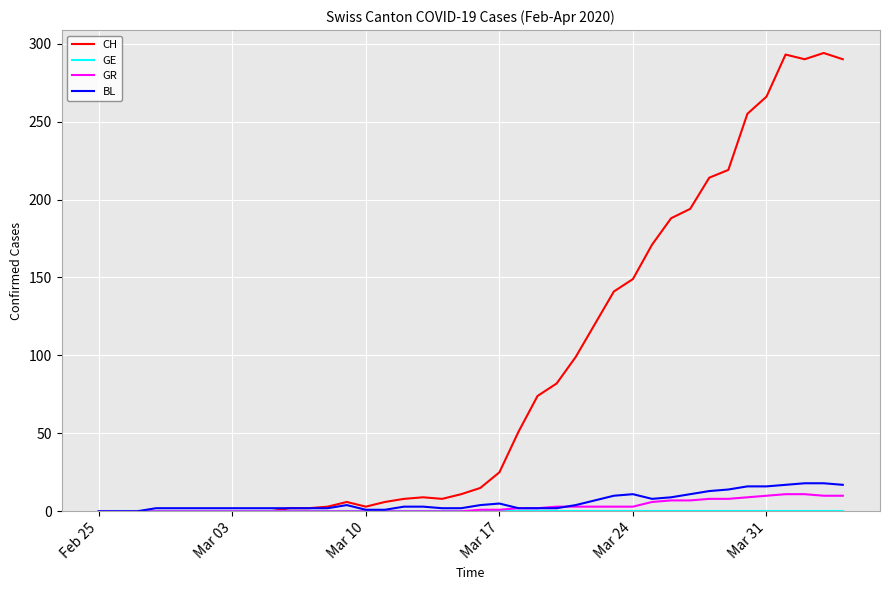

Which series has the largest range (max minus min)?

CH